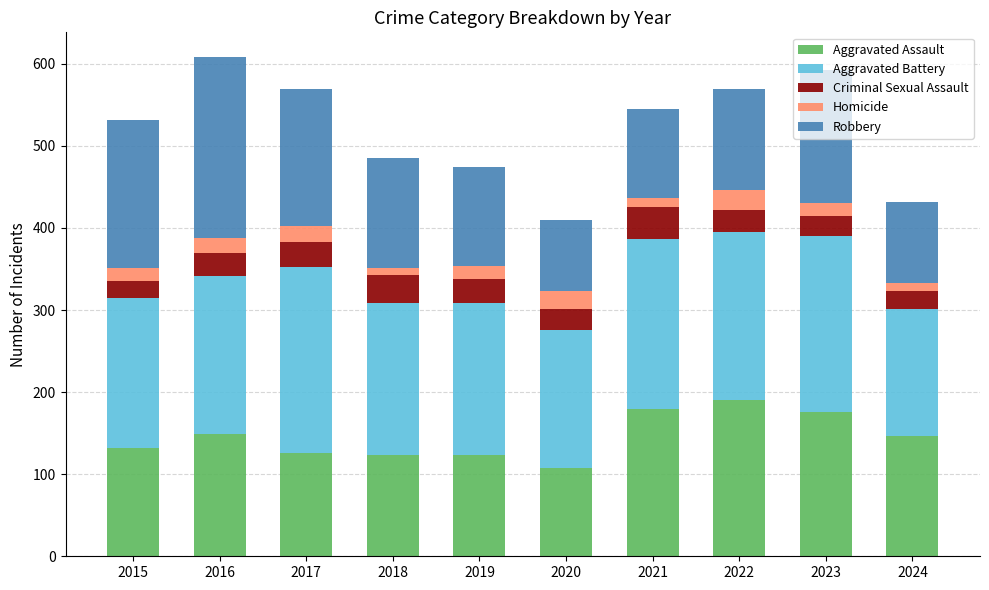

Which category has the lowest value in the Aggravated Assault series?

2020